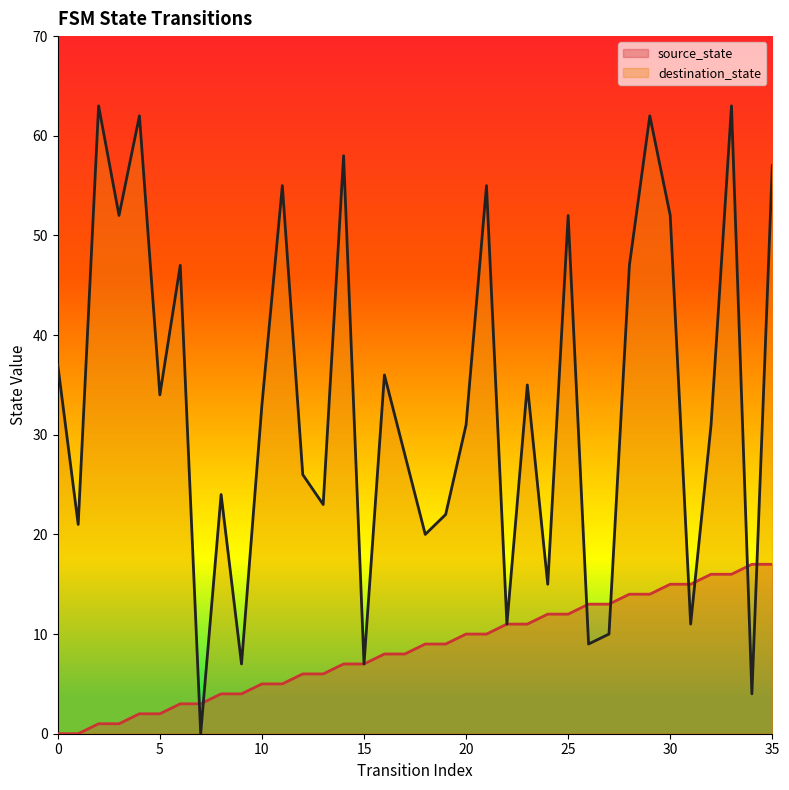

Which series ends up on top after the final intersection of destination_state and source_state?

destination_state